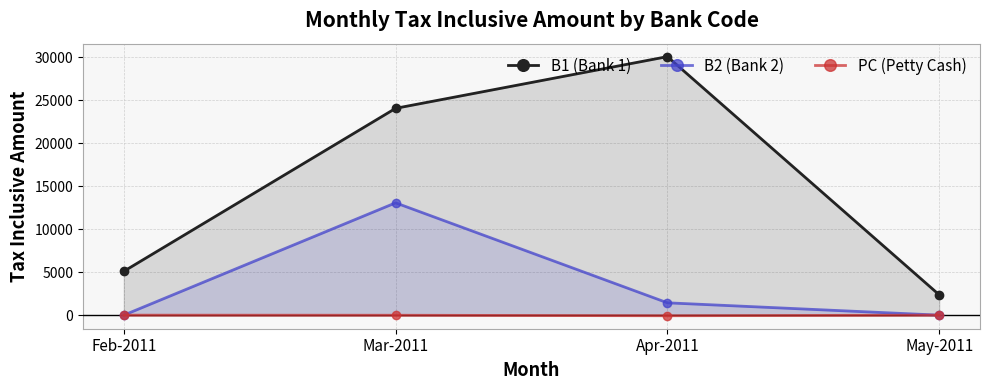

True or false: B1 (Bank 1) has more than 0 interior local peaks.

True